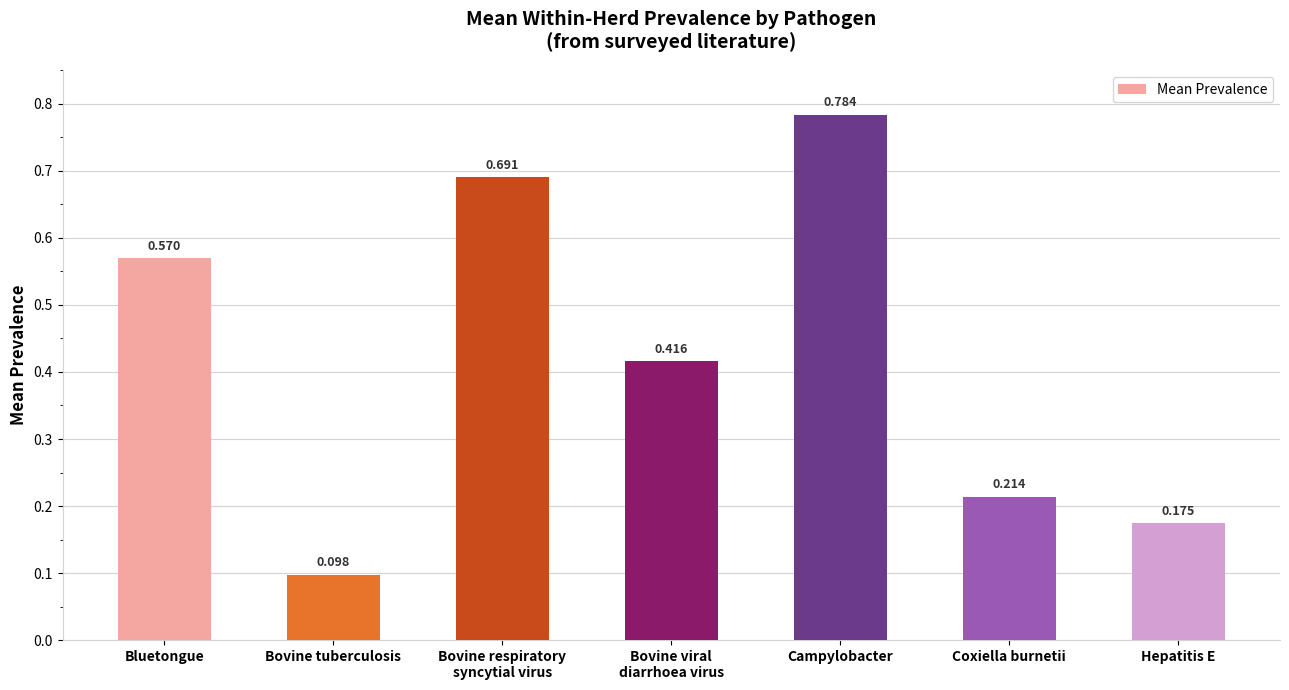

What is the label of the 3rd bar from the left?

Bovine respiratory
syncytial virus